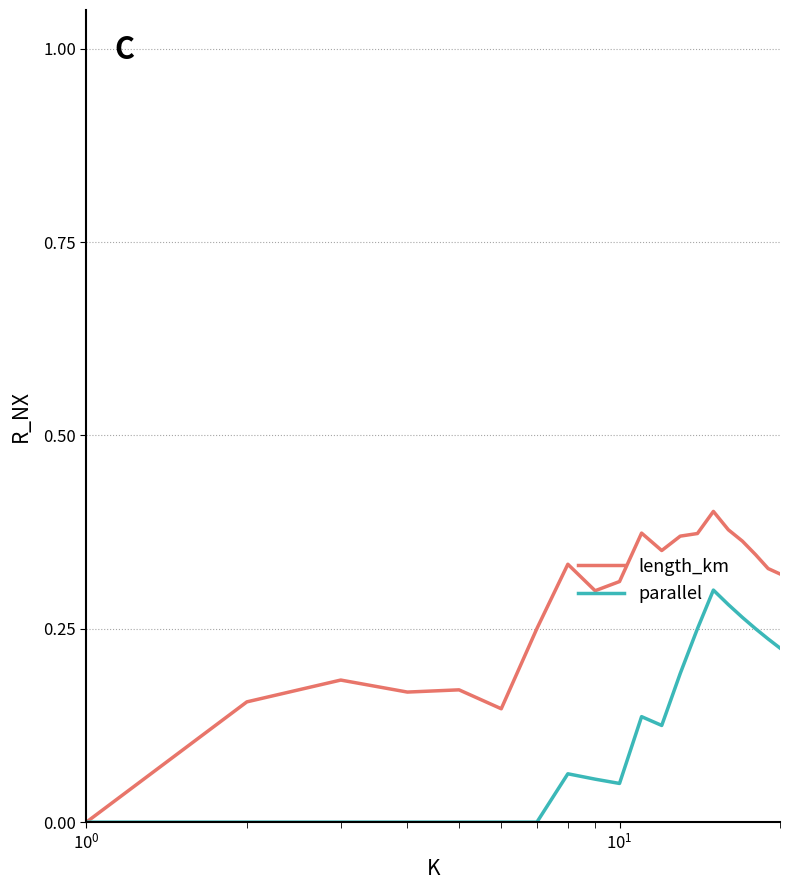

Rank the series by their average value, from lowest to highest.

parallel, length_km